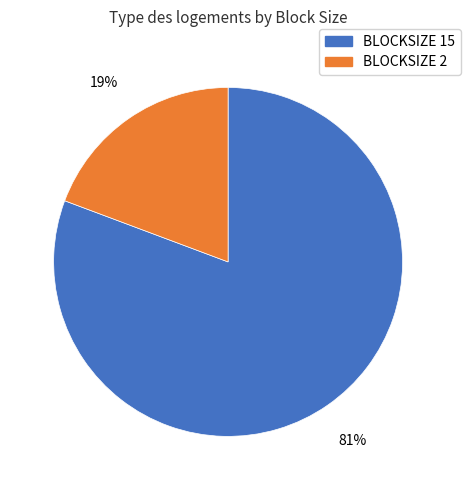

To the nearest percent, what is the average slice percentage?

50%